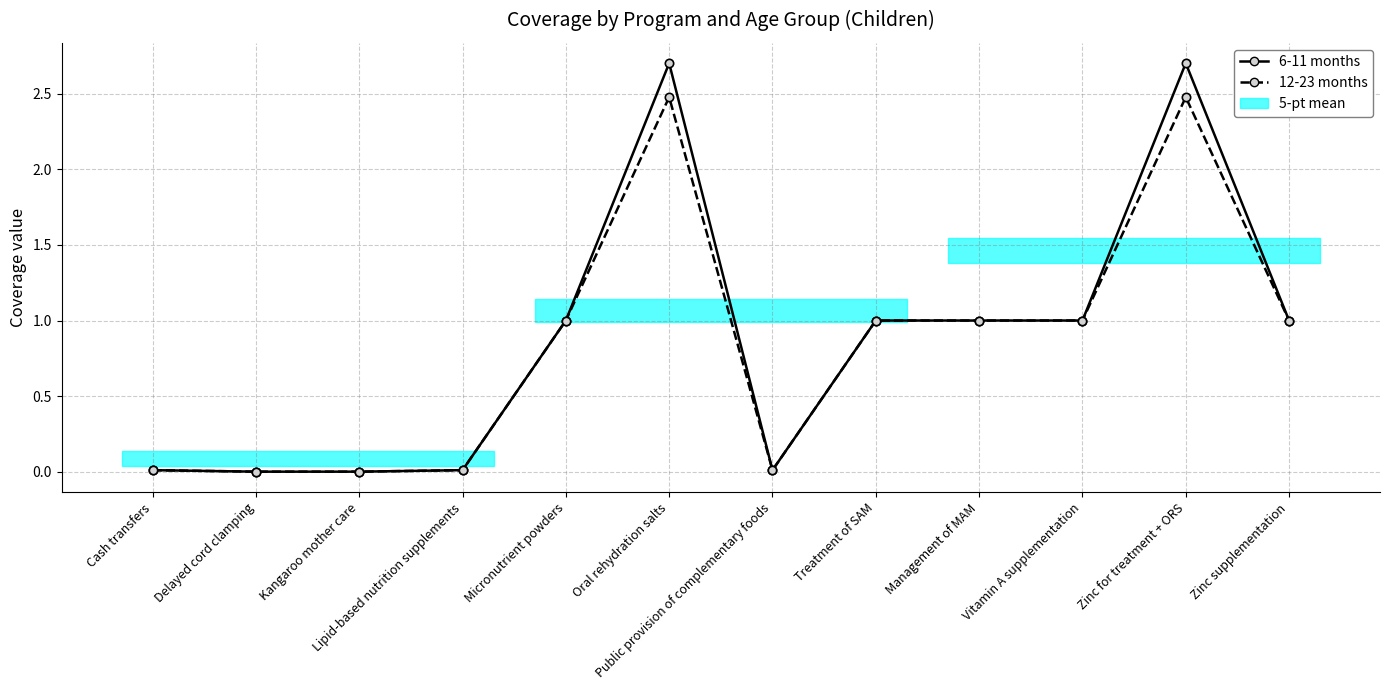

True or false: 6-11 months and 12-23 months intersect in this chart.

False